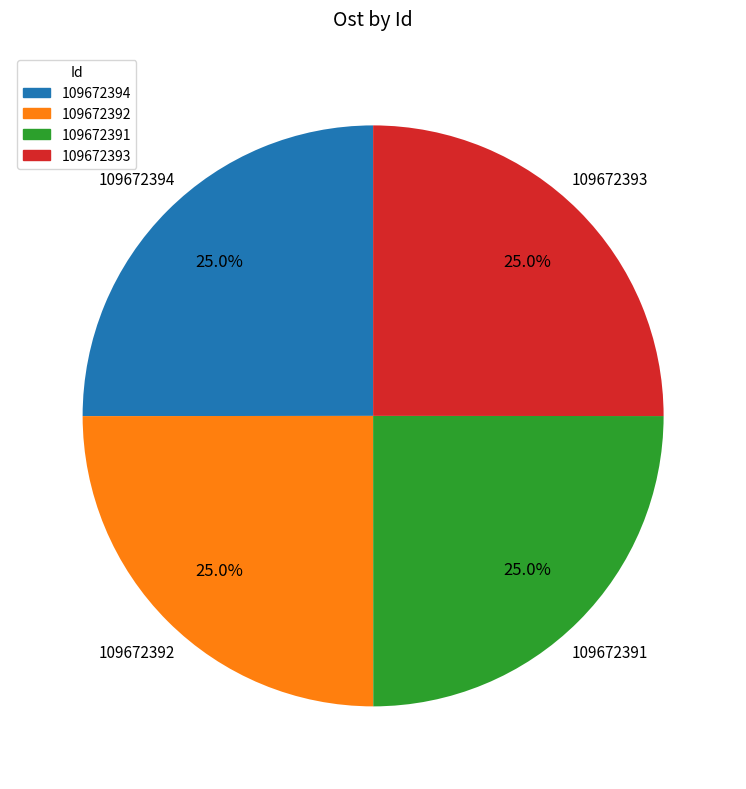

How much of the chart is everything except 109672392?

75.0%